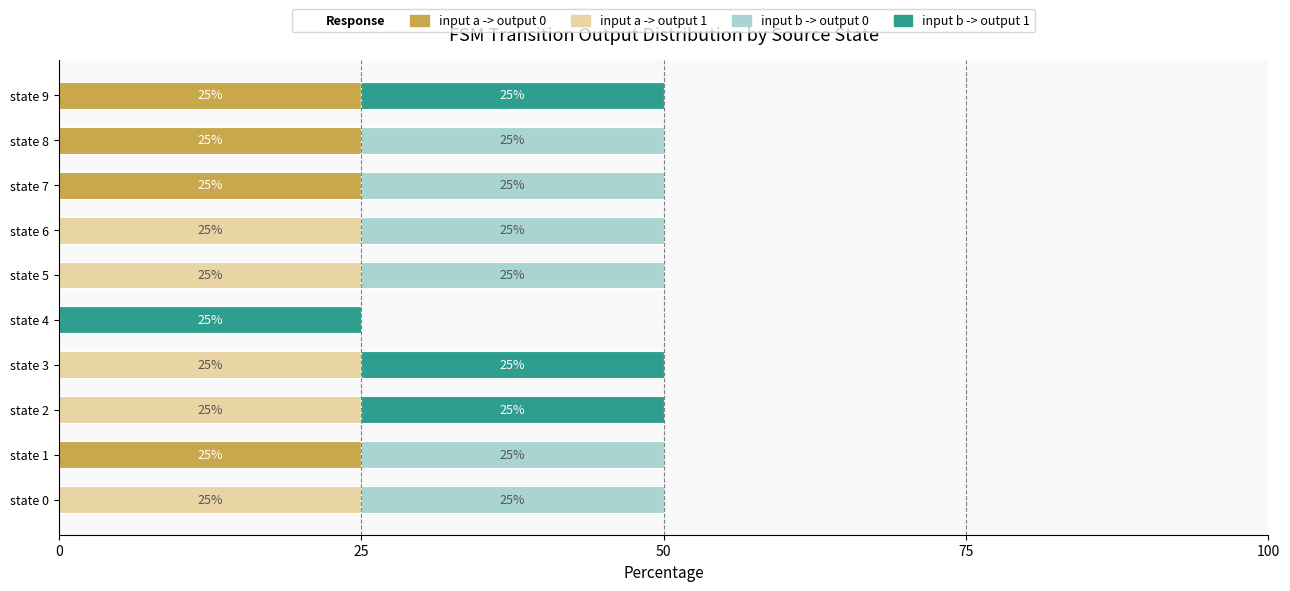

What is the total value across all series at state 4?

25